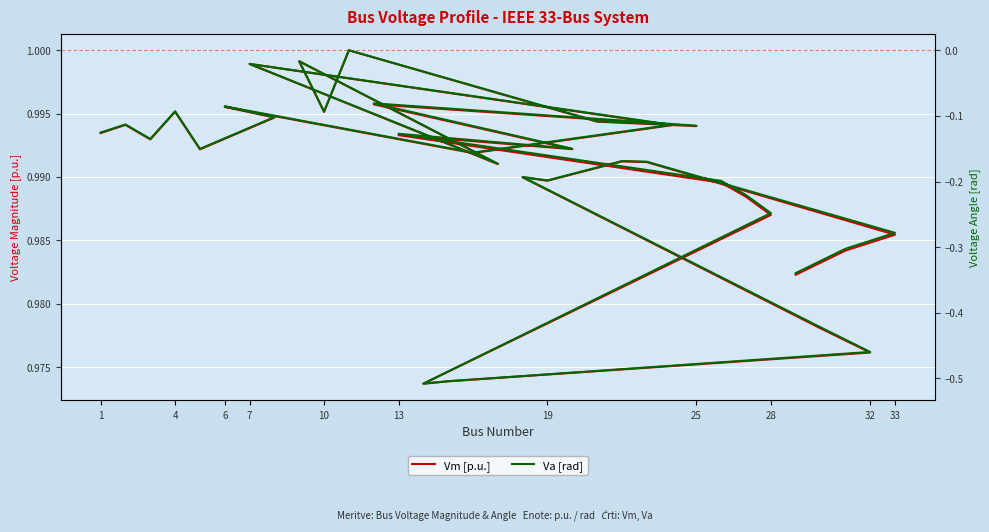

How many values in the Va [rad] series are below 0?

32